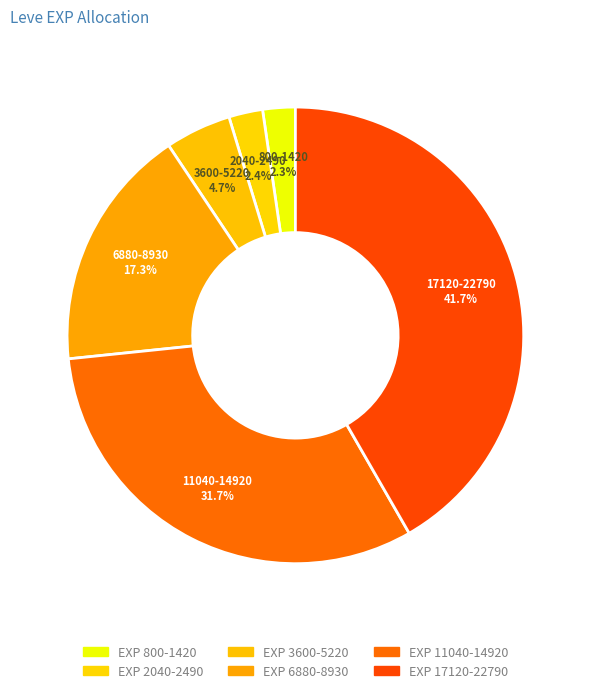

How many segments does this pie chart have?

6